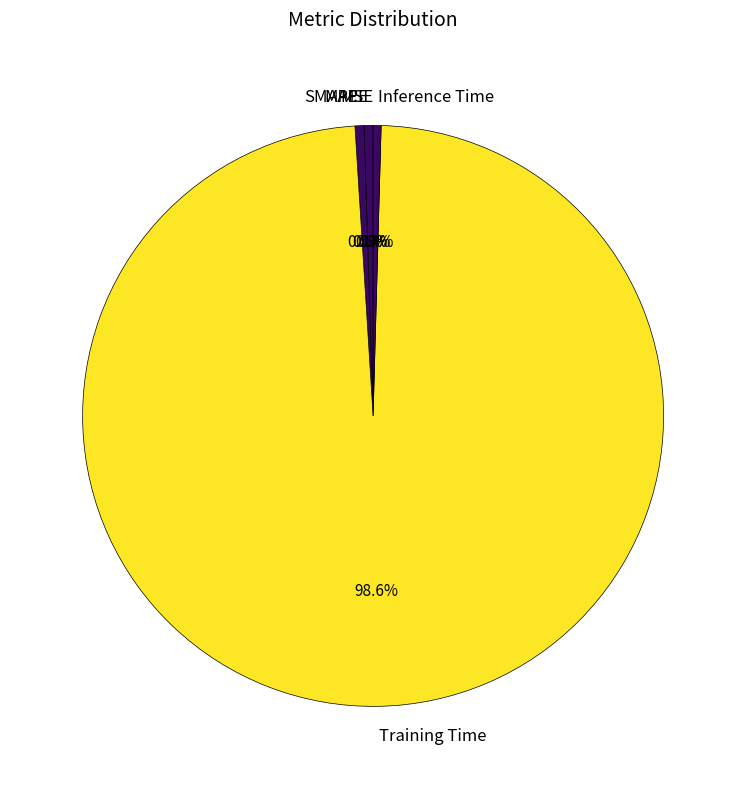

Which slice is the largest?

Training Time